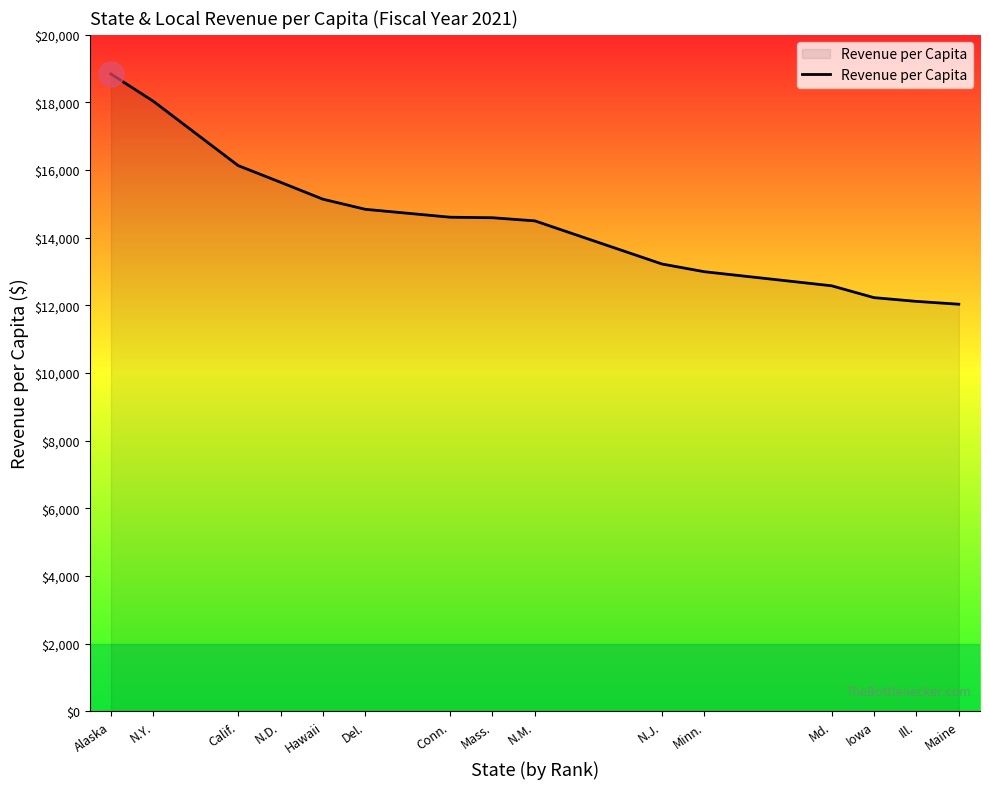

What is the difference between the values at Md. and Conn.?

2027.4